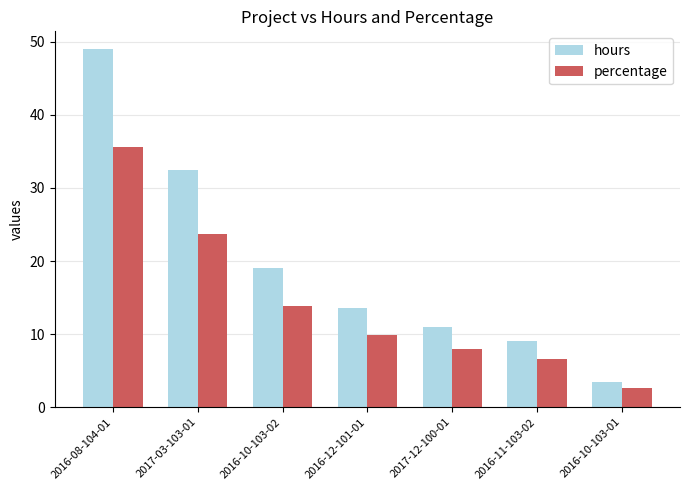

Reading left to right, transcribe all the data shown in this chart.

hours: 2016-08-104-01=49.0	2017-03-103-01=32.5	2016-10-103-02=19.0	2016-12-101-01=13.5	2017-12-100-01=11.0	2016-11-103-02=9.0	2016-10-103-01=3.5
percentage: 2016-08-104-01=35.6	2017-03-103-01=23.6	2016-10-103-02=13.8	2016-12-101-01=9.8	2017-12-100-01=8.0	2016-11-103-02=6.5	2016-10-103-01=2.5